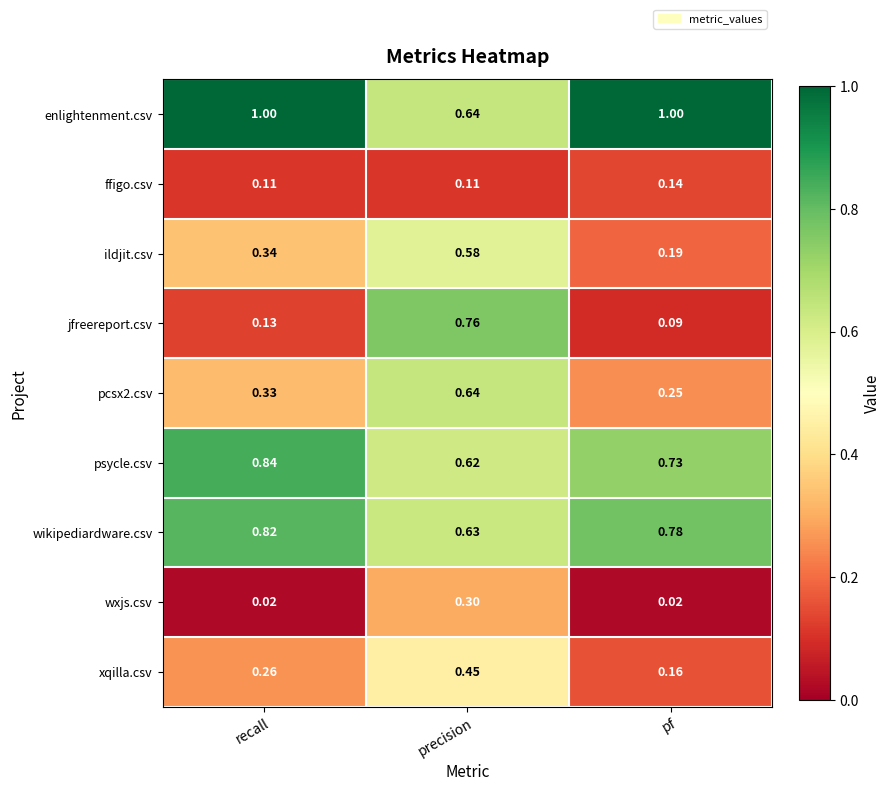

What is the greatest value displayed?

1.0